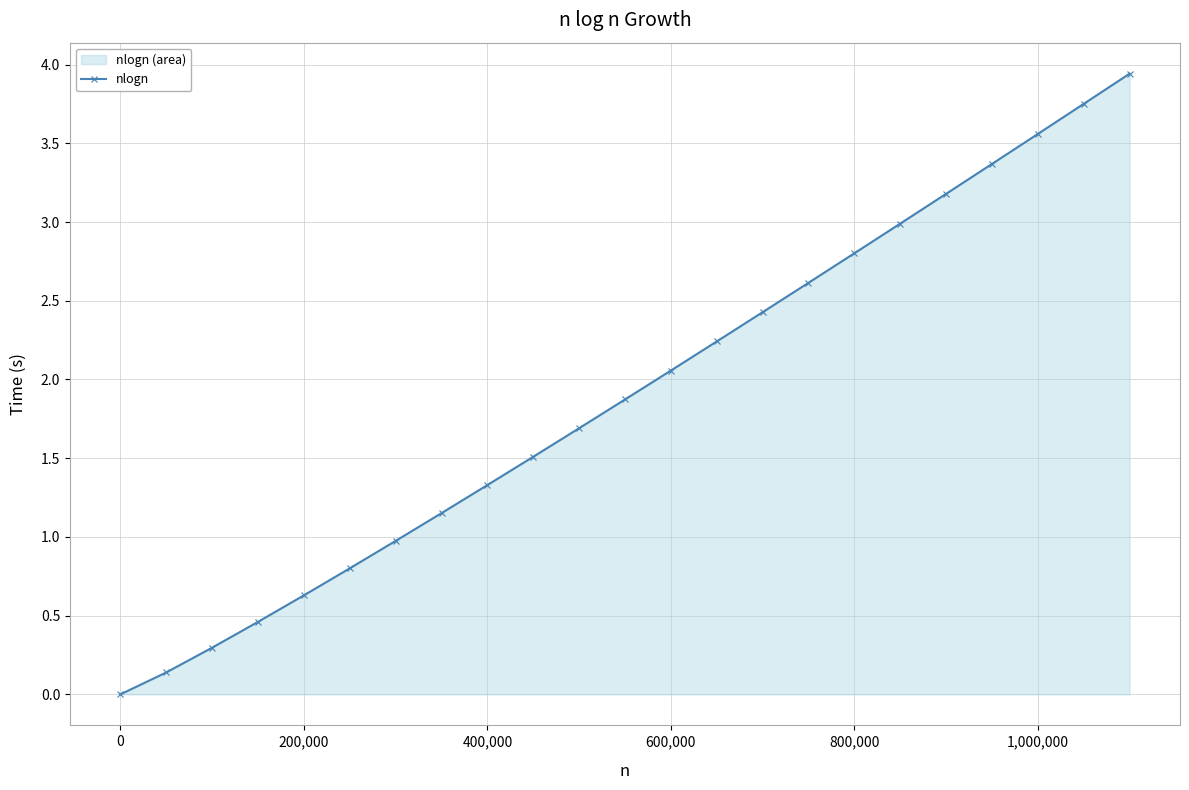

What is the maximum value shown in the chart?

3.9